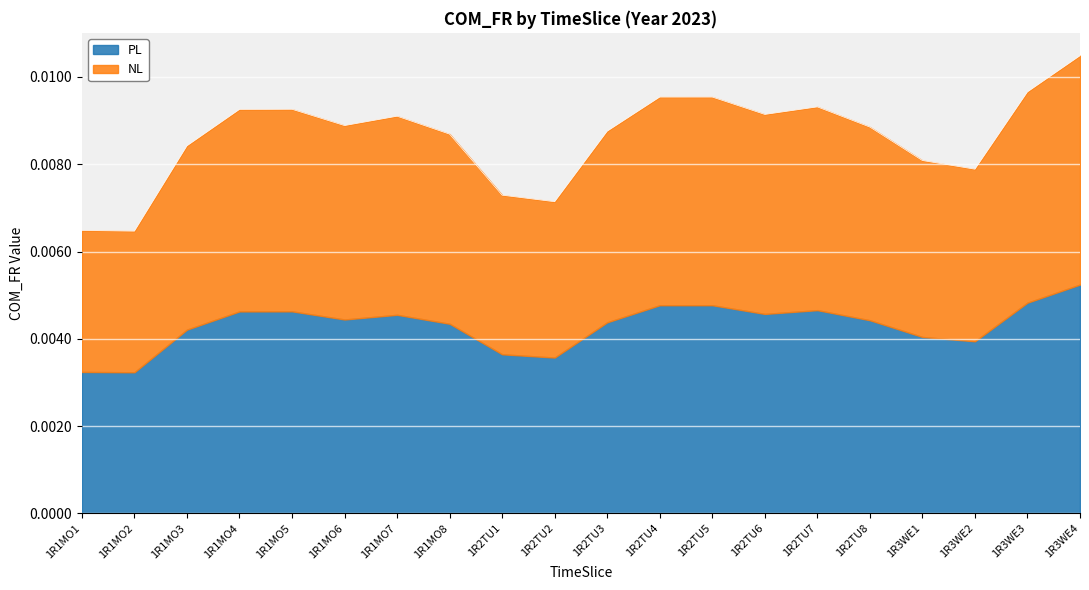

What position from the left is 1R1MO7?

7